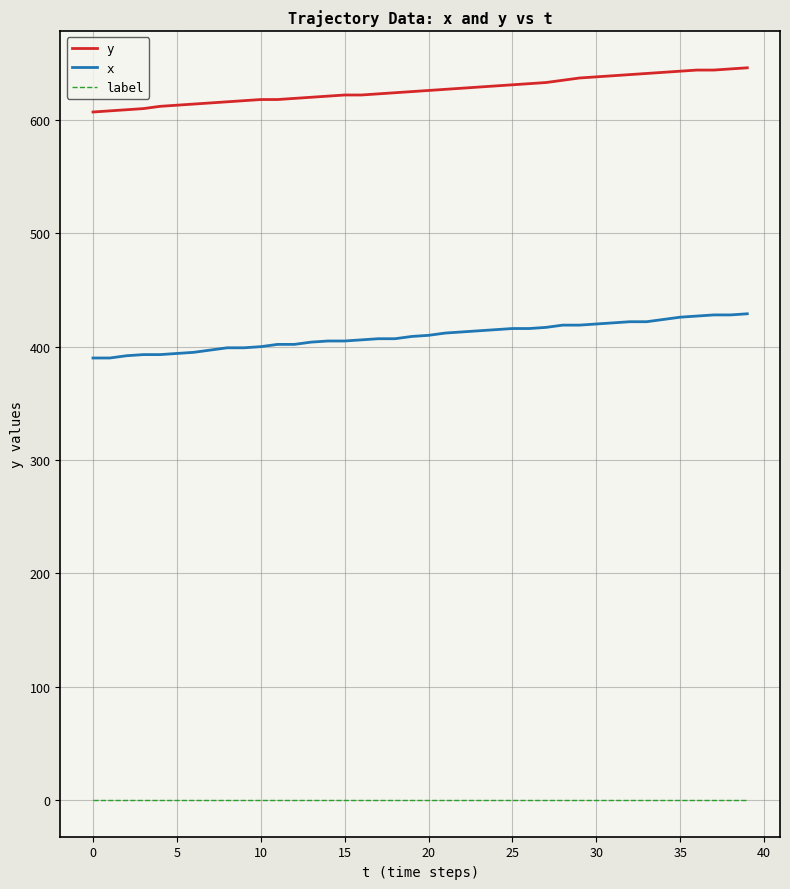

Rank the series by their maximum value, from lowest to highest.

label, x, y